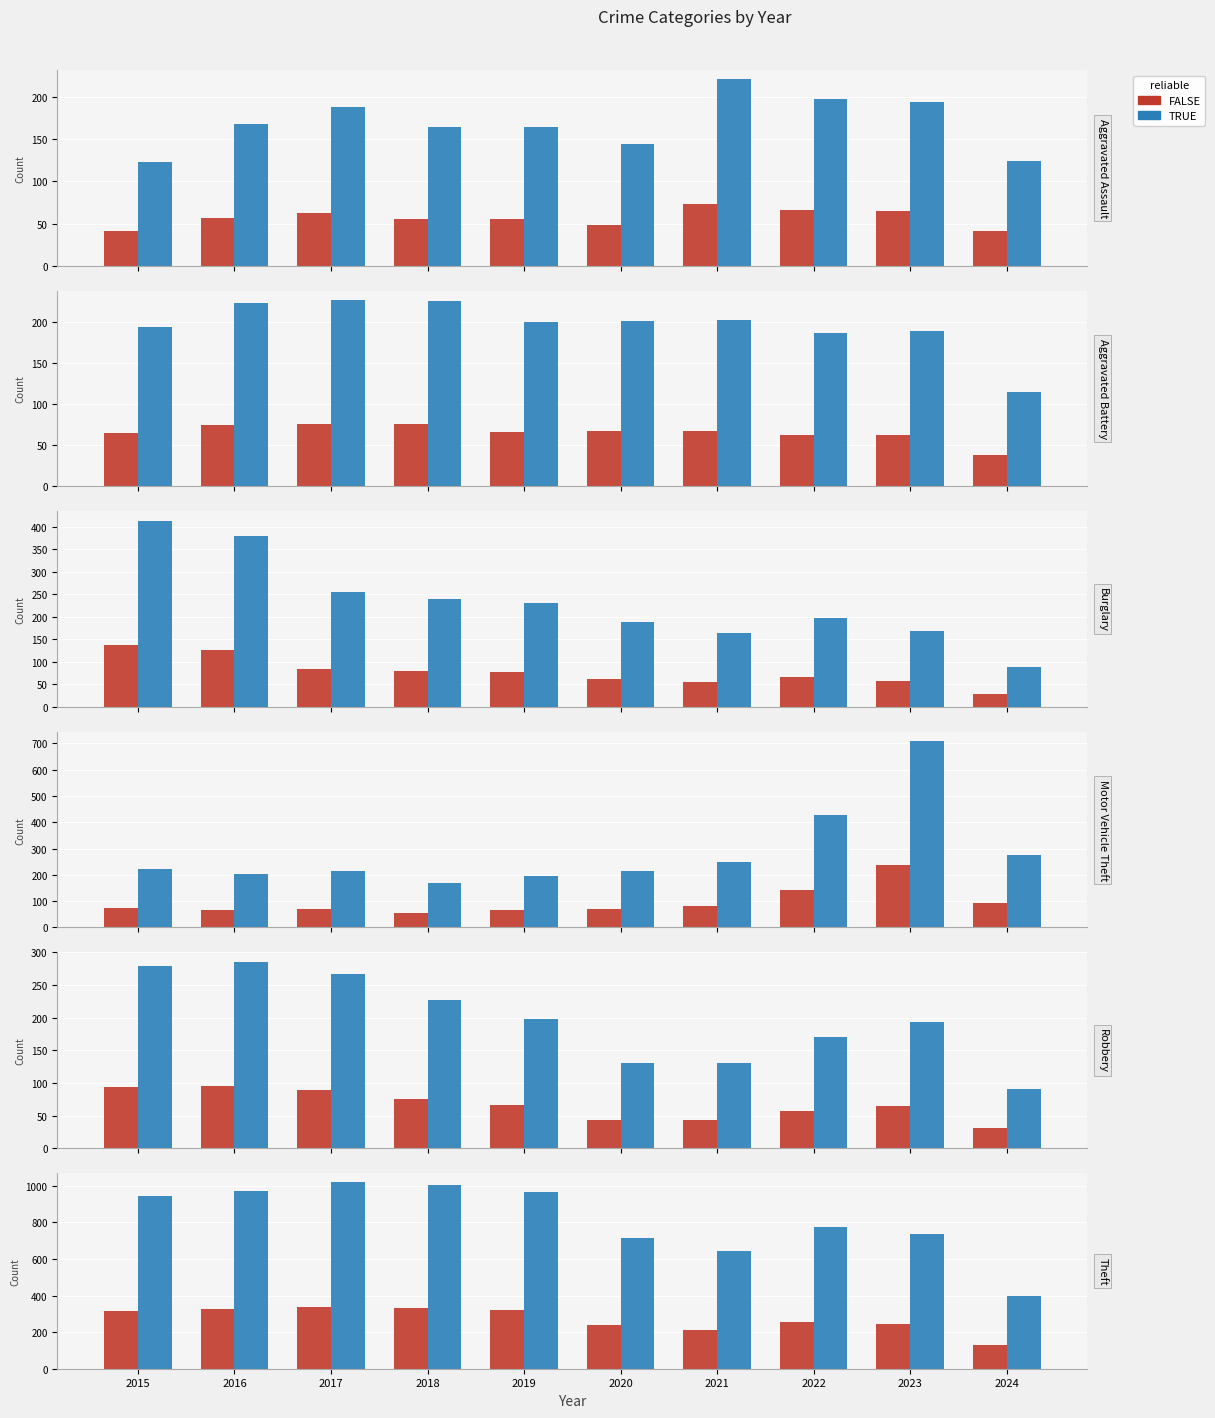

The value of FALSE at 2016 is 324.2. True or false?

True